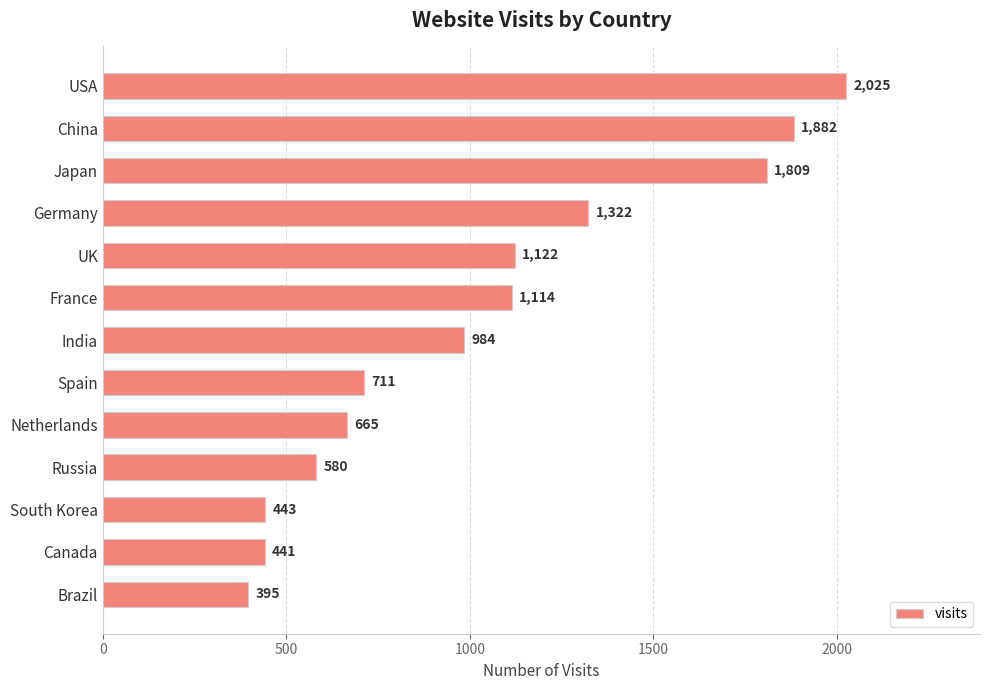

List the labels in order of value, largest first.

USA, China, Japan, Germany, UK, France, India, Spain, Netherlands, Russia, South Korea, Canada, Brazil